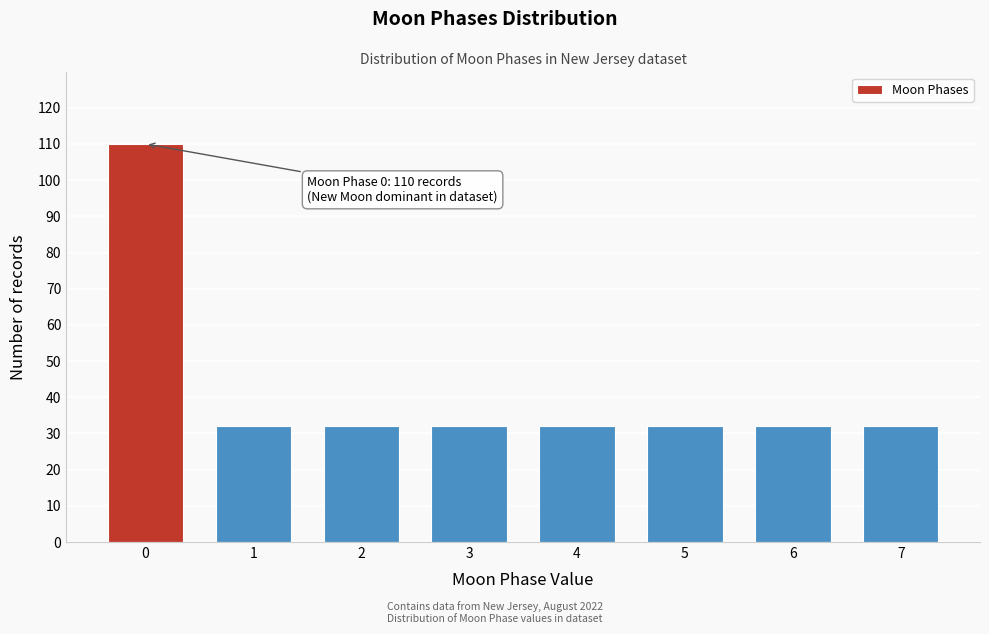

Reading left to right, extract all data points from this chart.

0=110	1=32	2=32	3=32	4=32	5=32	6=32	7=32